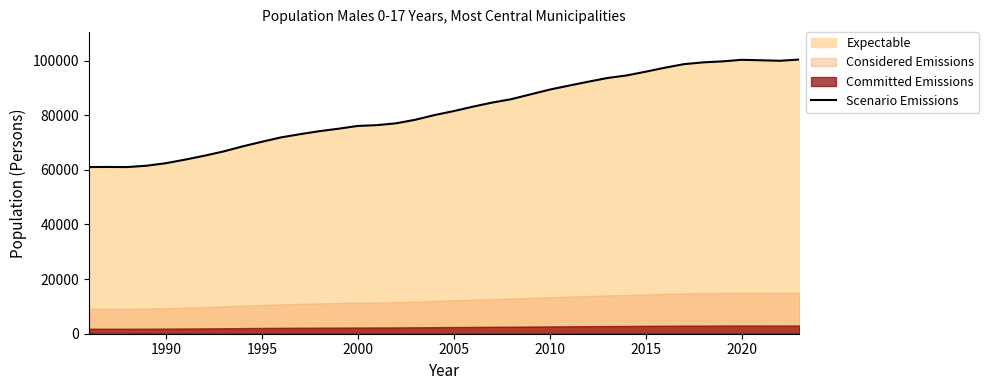

What is the greatest value displayed?

100376